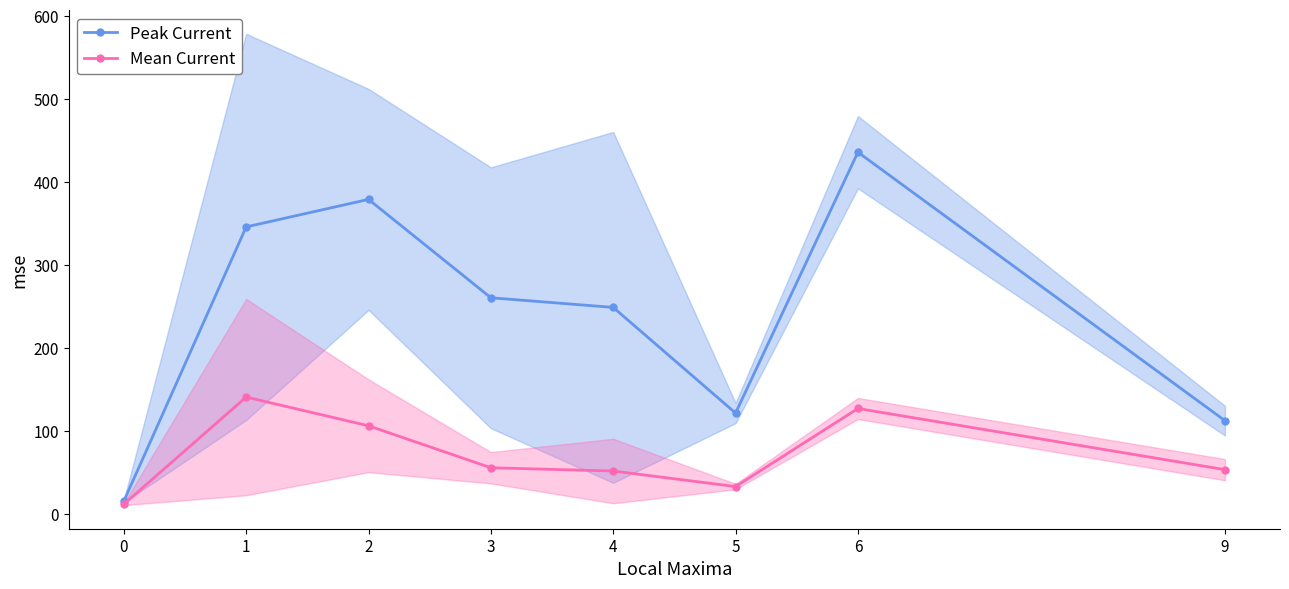

How many lines are shown in the chart?

2